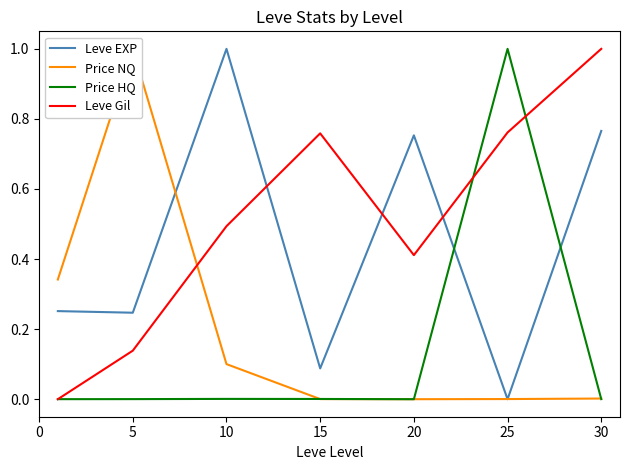

At which category does the chart reach its peak across all series?

10